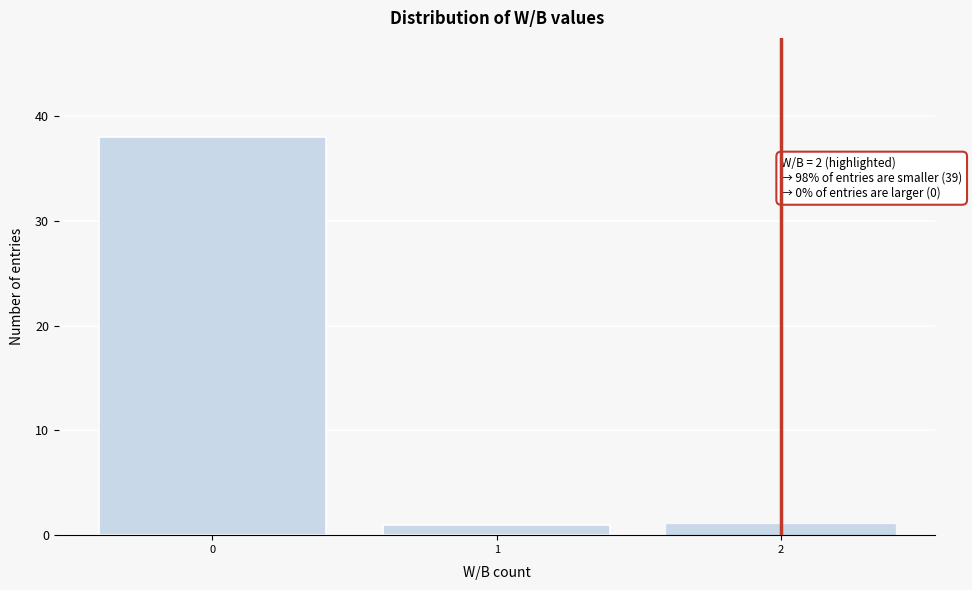

Reading left to right, extract all data points from this chart.

0=38	1=1	2=1